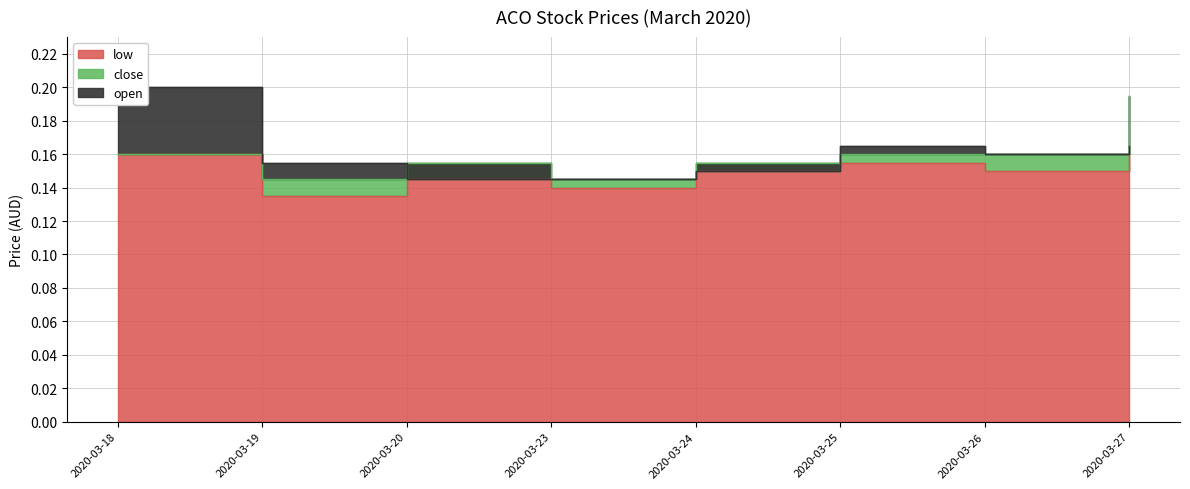

True or false: low and close cross at least once.

False